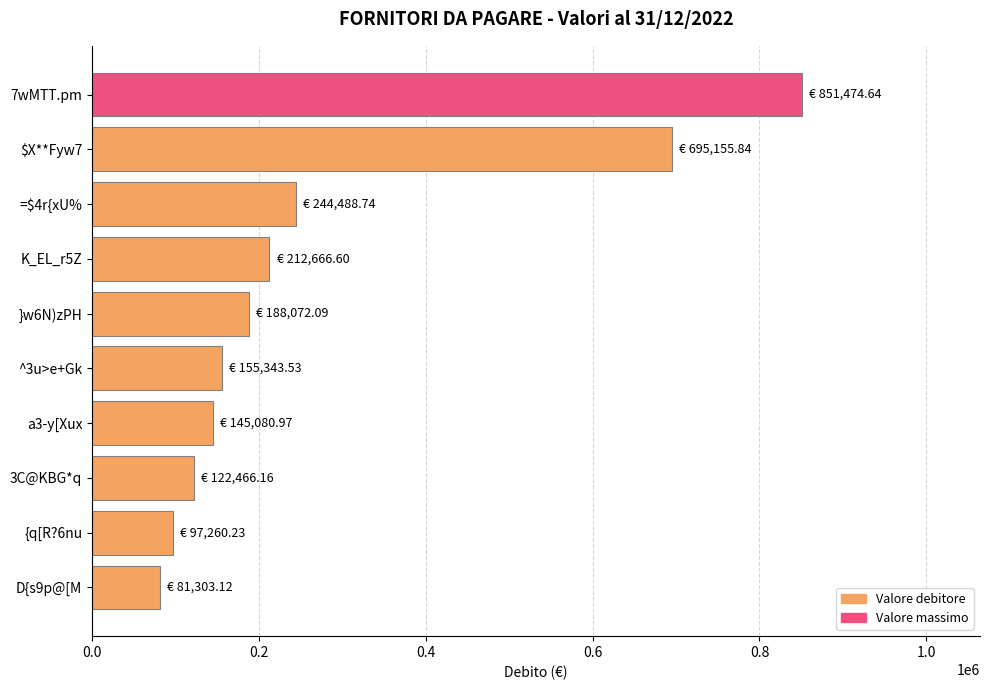

Which label corresponds to the smallest value in the chart?

D{s9p@[M